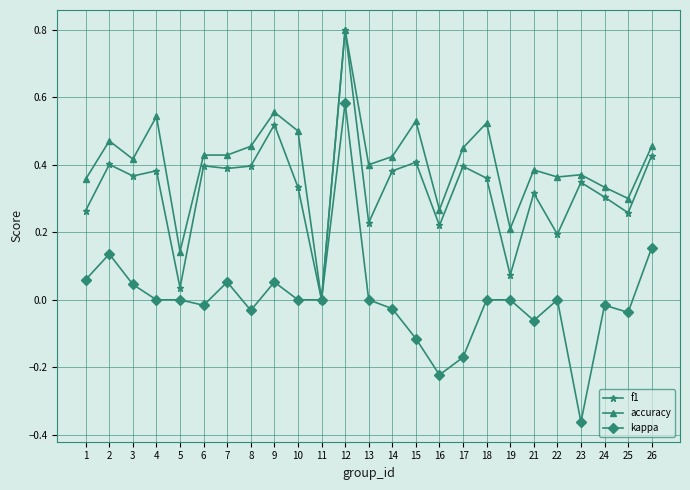

True or false: kappa has more than 0 interior local peaks.

True